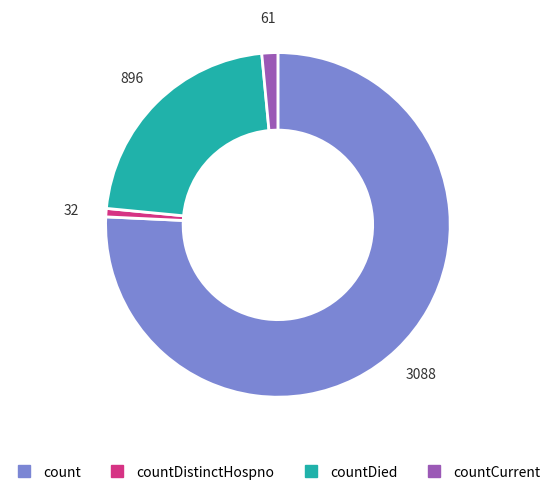

Is there any slice that represents more than half of the pie?

Yes